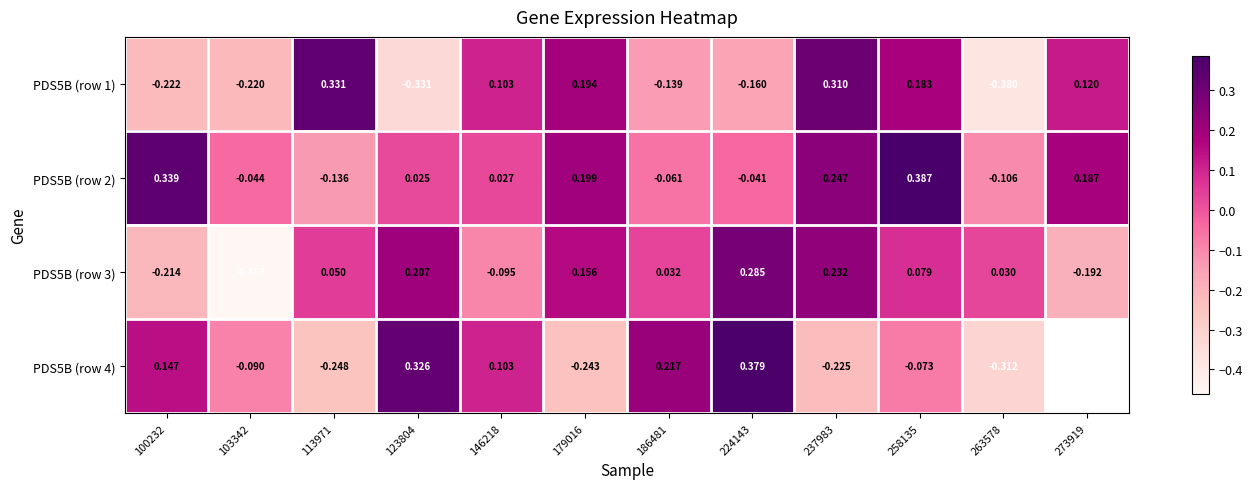

Which series changed the most between 237983 and 263578?

PDS5B (row 1)